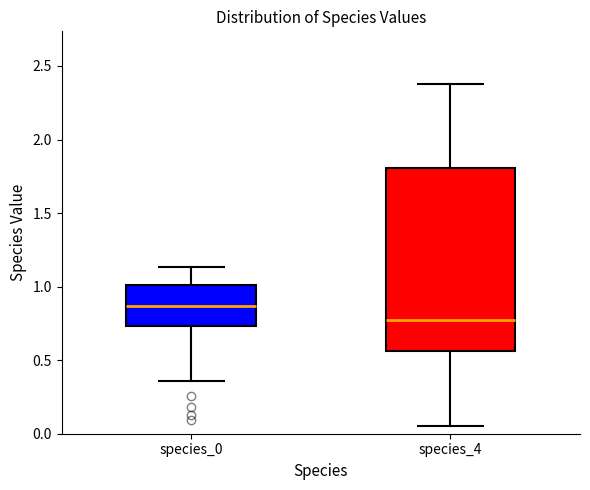

Where does the upper whisker of the box for species_4 end on the y-axis? The values are not printed on the chart, so give them approximately, as read against the axis.

2.40